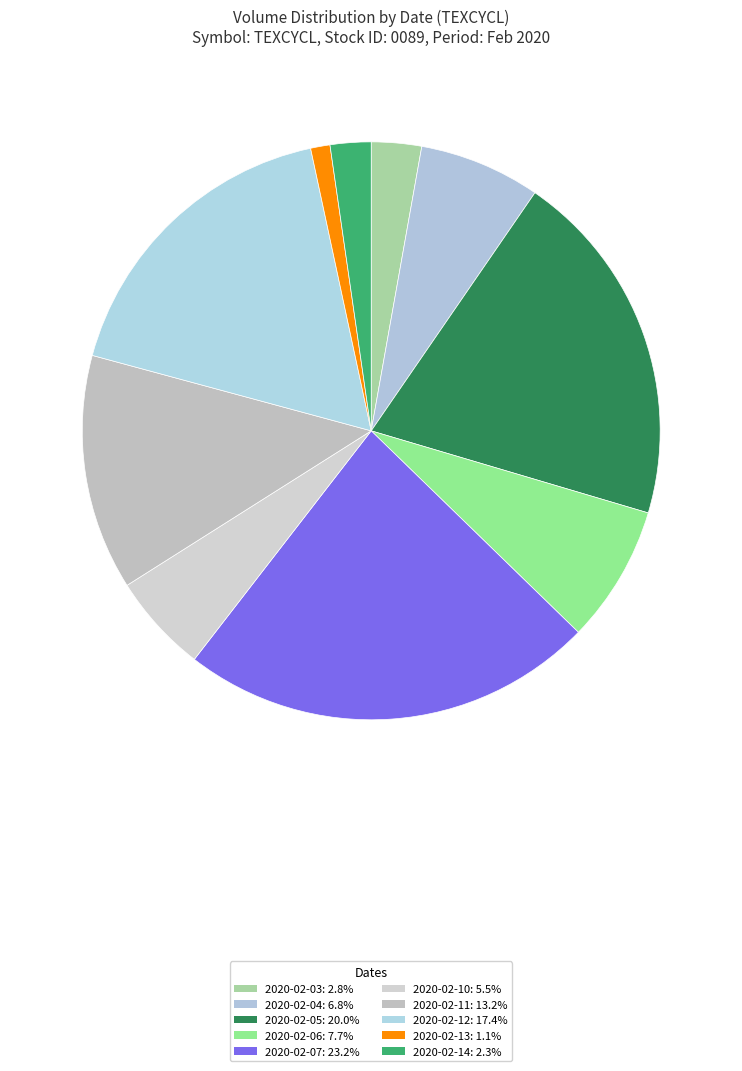

Approximately how many times larger is the value at 2020-02-05 compared to 2020-02-12?

1.1